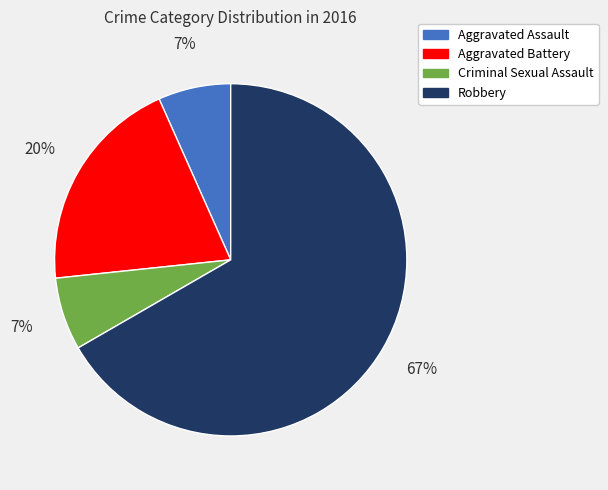

To the nearest percent, what is the average slice percentage?

25%